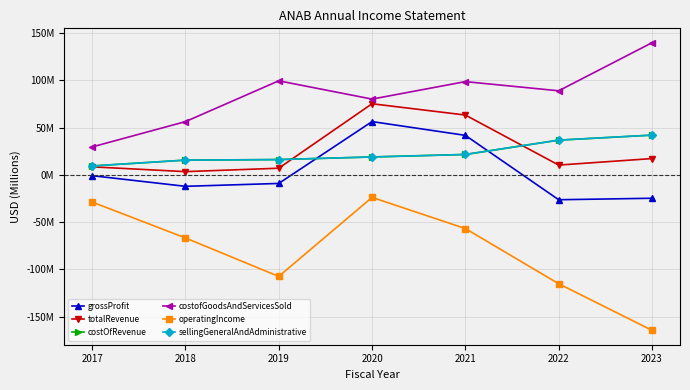

Which series has the widest spread of values?

operatingIncome